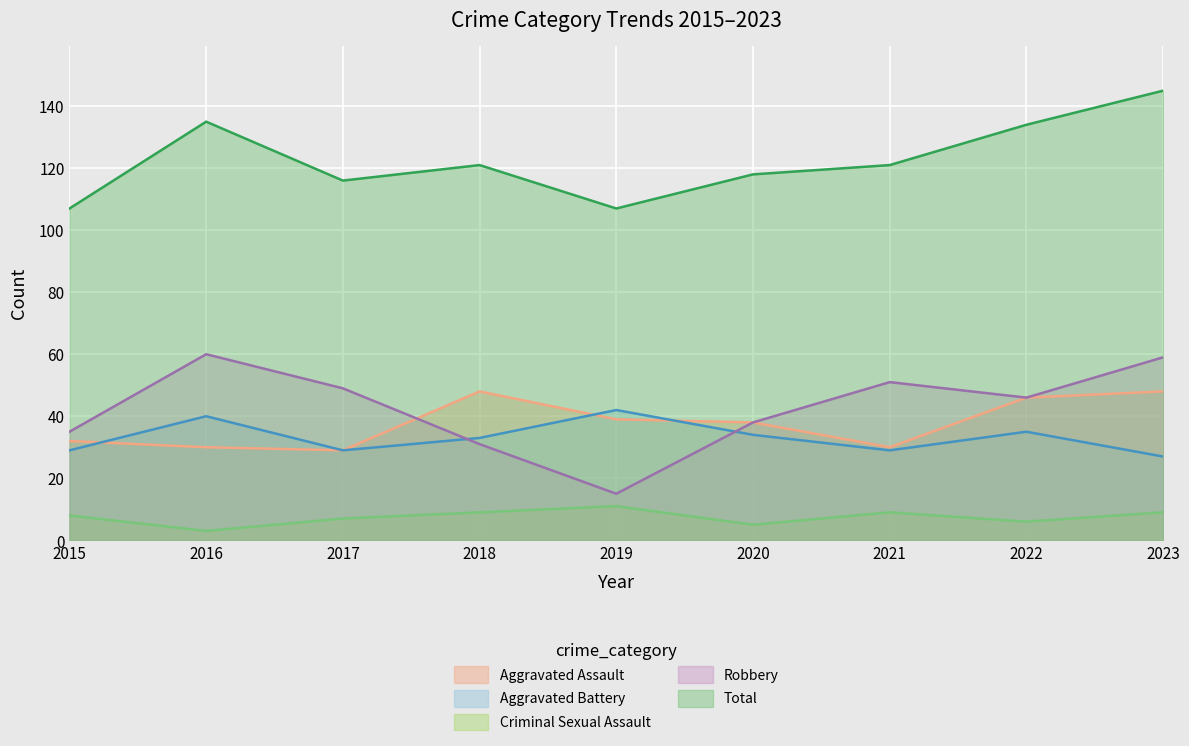

True or false: Criminal Sexual Assault has a value of 5 at 2020.

True